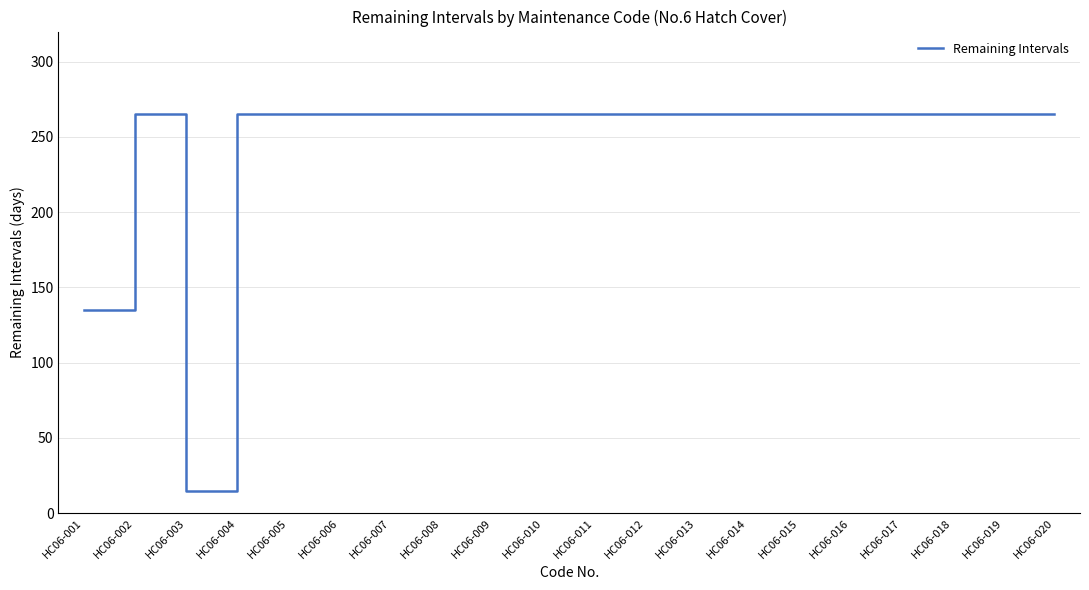

Where is the data nearest to the value 140?

HC06-001